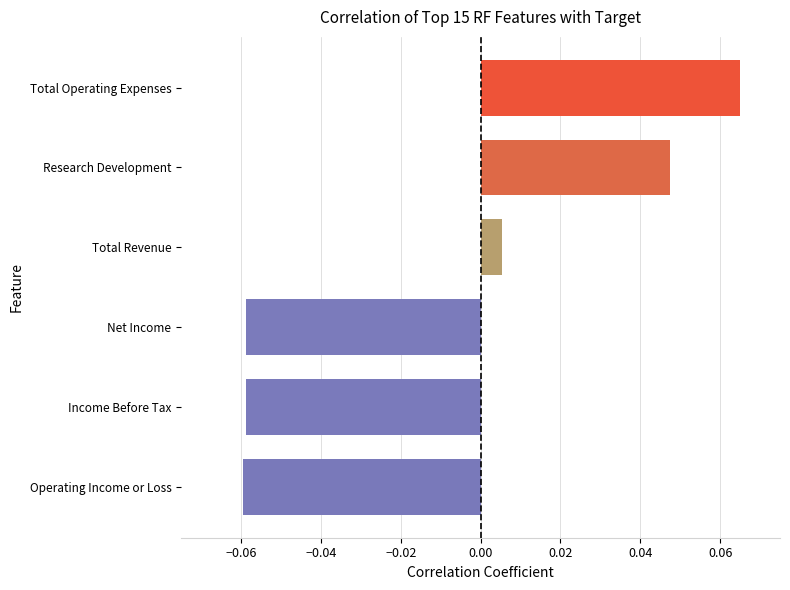

Where is the data nearest to the value 0?

Total Revenue